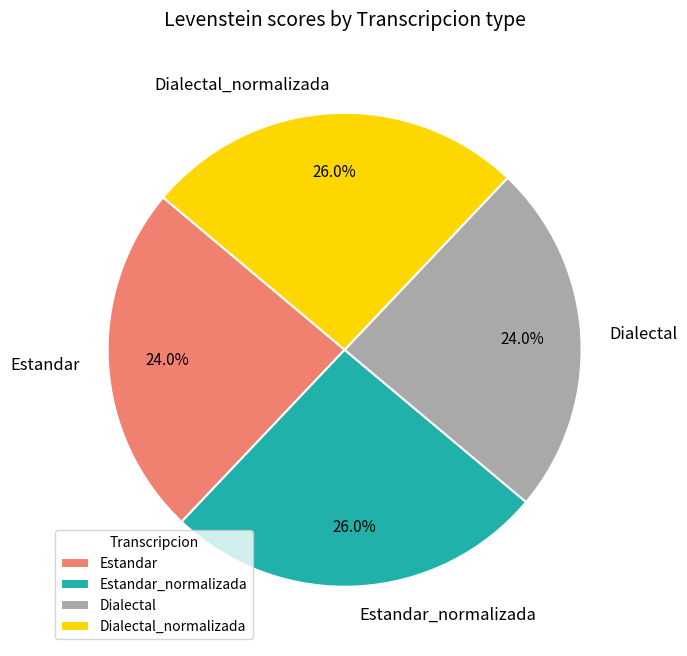

Is Dialectal_normalizada the majority of the pie?

No